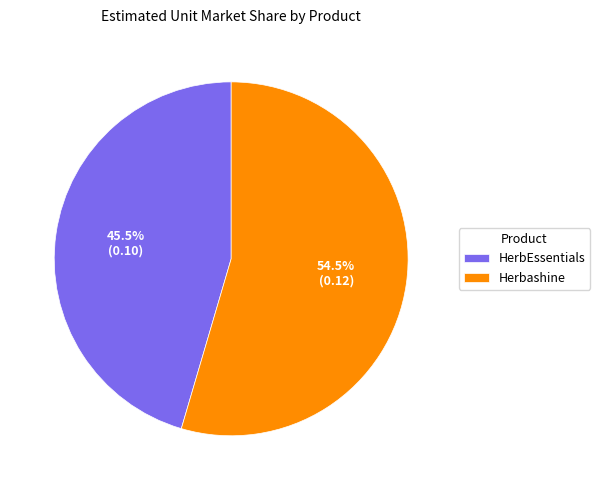

Count the number of slices in the pie.

2